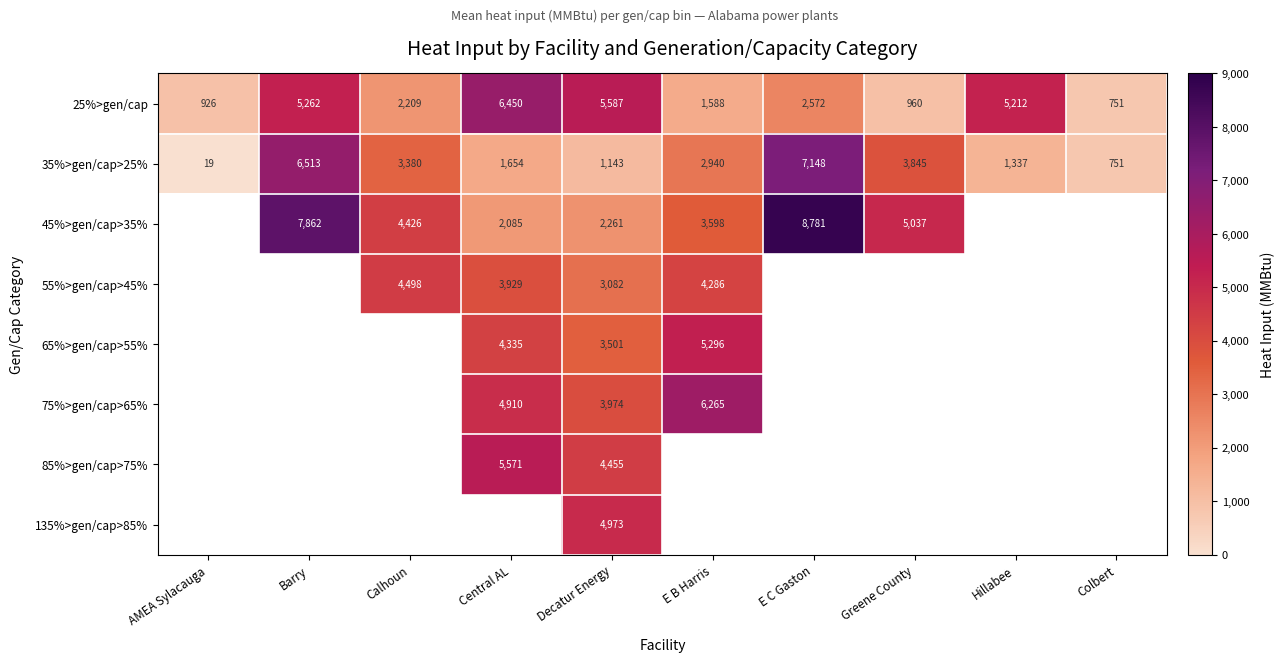

Is the value of 75%>gen/cap>65% at E B Harris greater than the value of 25%>gen/cap at E B Harris?

Yes